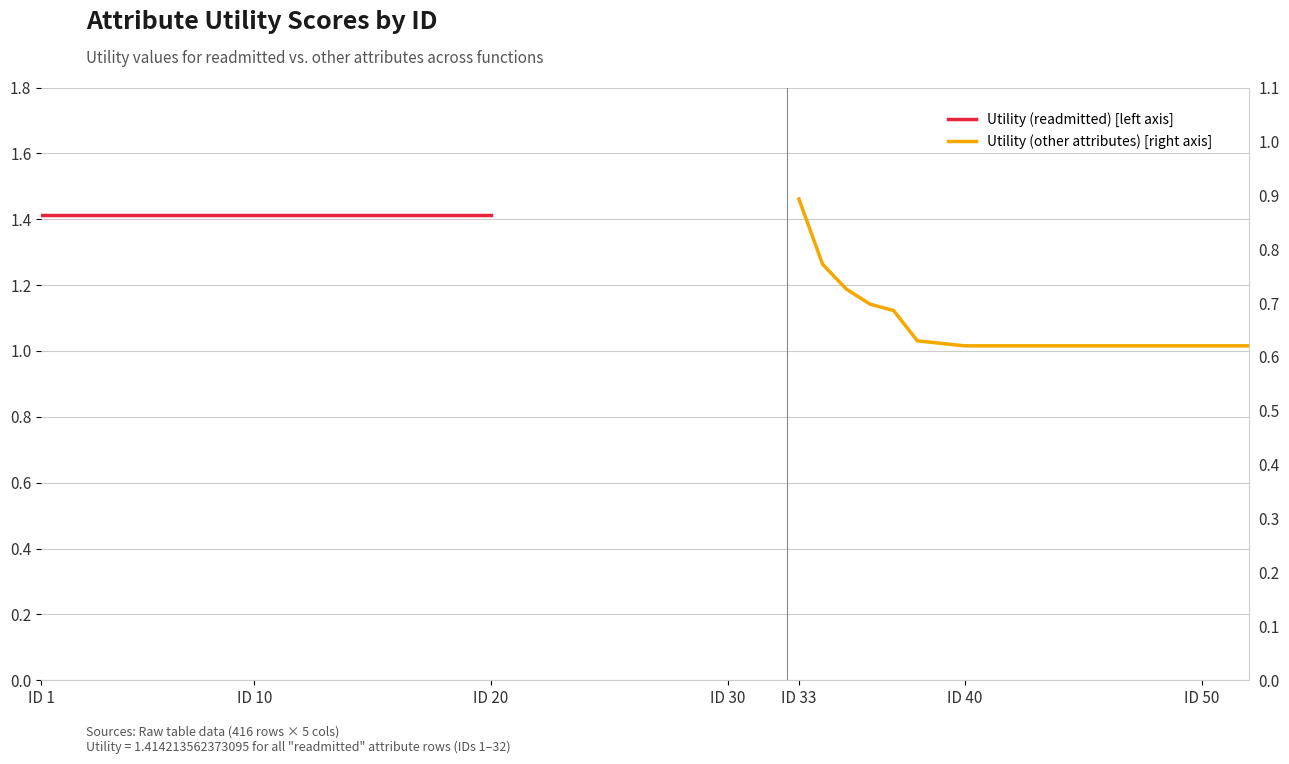

What is the label of the 3rd point from the left?

ID 20